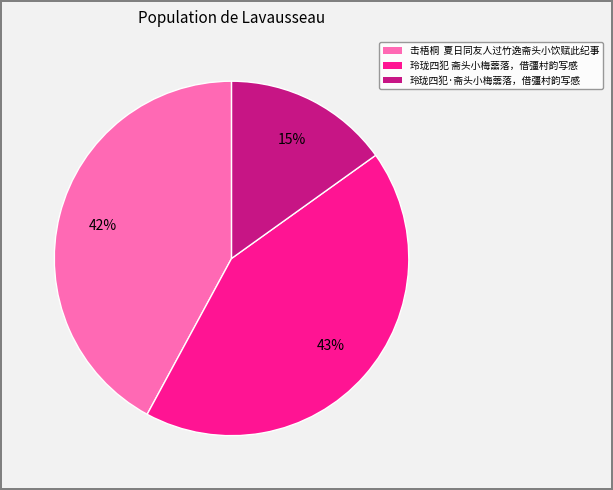

What percentage is the 玲珑四犯 斋头小梅蘦落，借彊村韵写感 slice, to the nearest percent?

43%